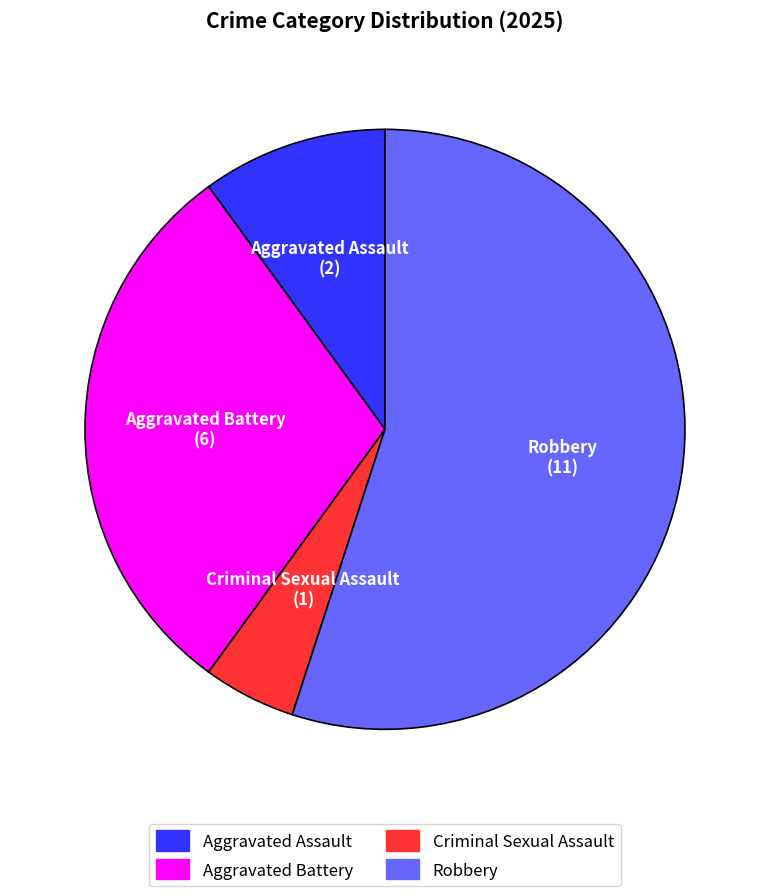

Do Criminal Sexual Assault and Aggravated Battery together represent more than half of the pie?

No